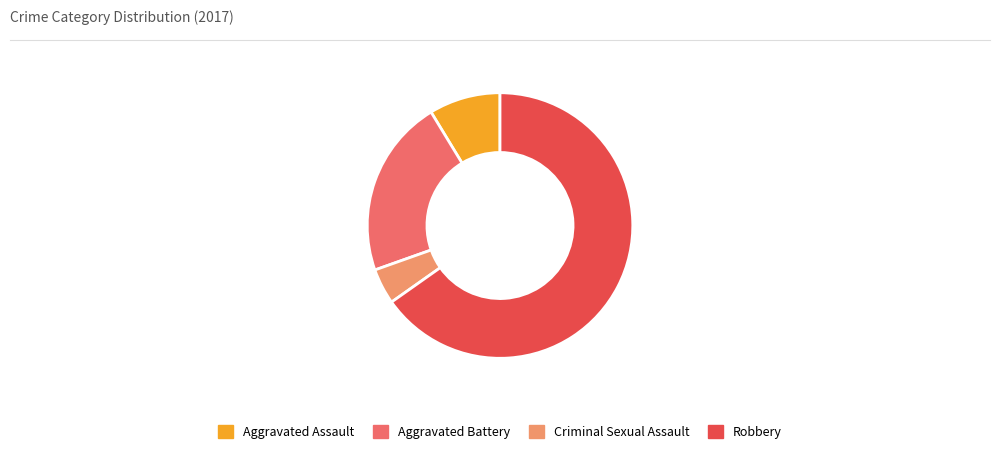

Combined, do Aggravated Assault and Robbery account for over 50%?

Yes